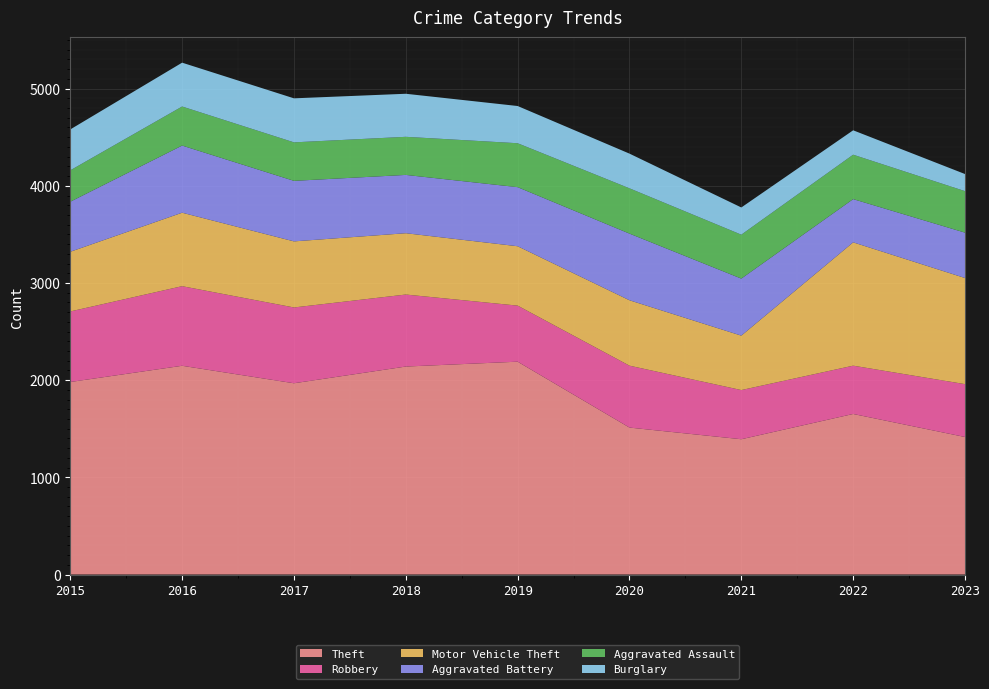

Reading left to right, what are all the values shown in this chart?

Theft: 1981	2148	1968	2140	2190	1512	1392	1652	1415
Robbery: 726	819	780	741	577	637	506	497	544
Motor Vehicle Theft: 614	756	680	631	611	673	560	1269	1092
Aggravated Battery: 515	691	623	600	608	686	587	445	467
Aggravated Assault: 323	402	396	392	452	466	452	457	427
Burglary: 421	451	453	443	383	357	280	251	176